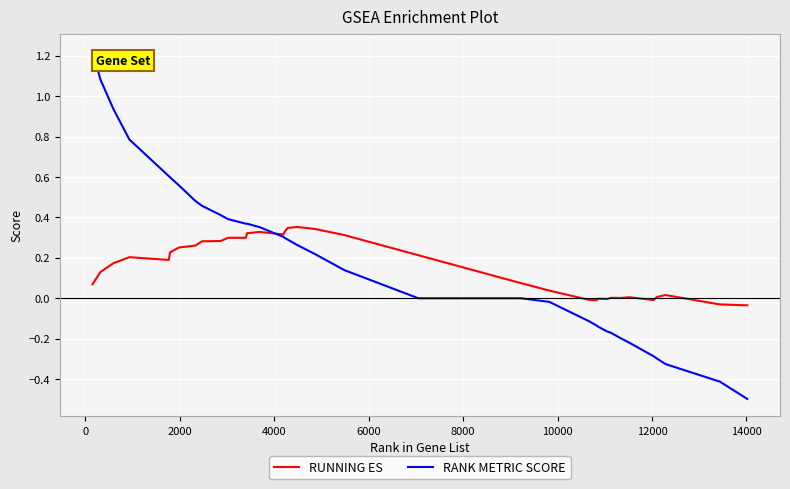

List the series in order of their peak value, lowest first.

RUNNING ES, RANK METRIC SCORE